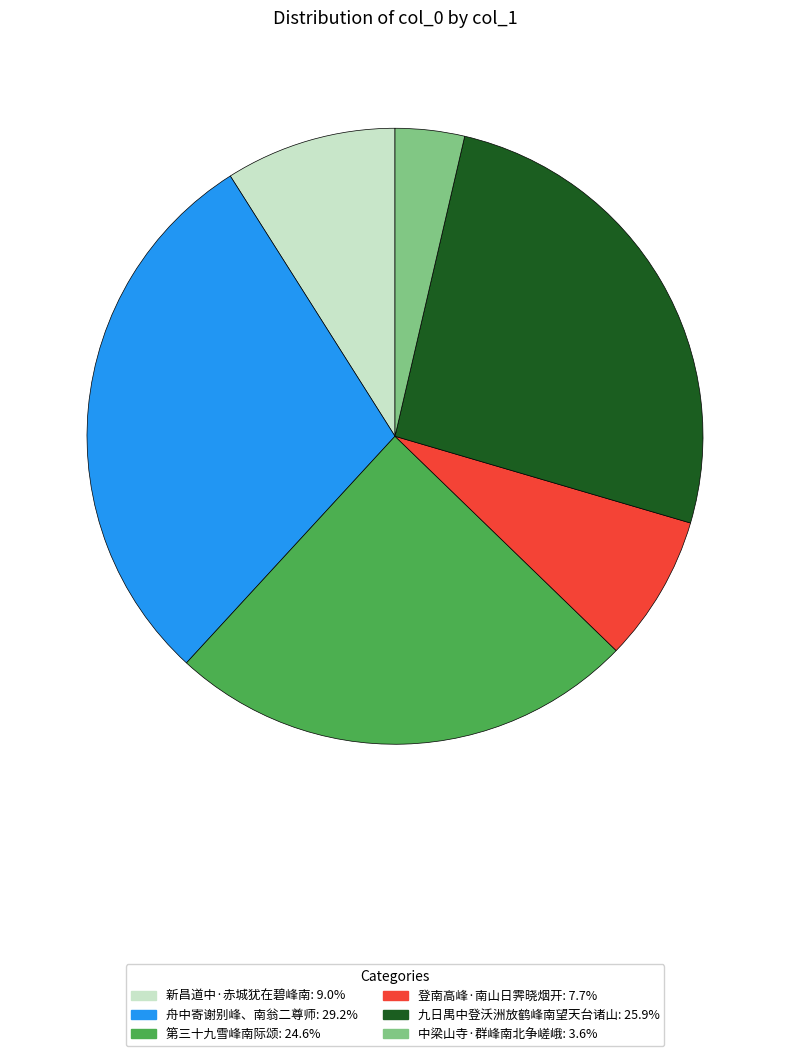

Which has a higher value, 九日禺中登沃洲放鹤峰南望天台诸山 or 登南高峰·南山日霁晓烟开?

九日禺中登沃洲放鹤峰南望天台诸山